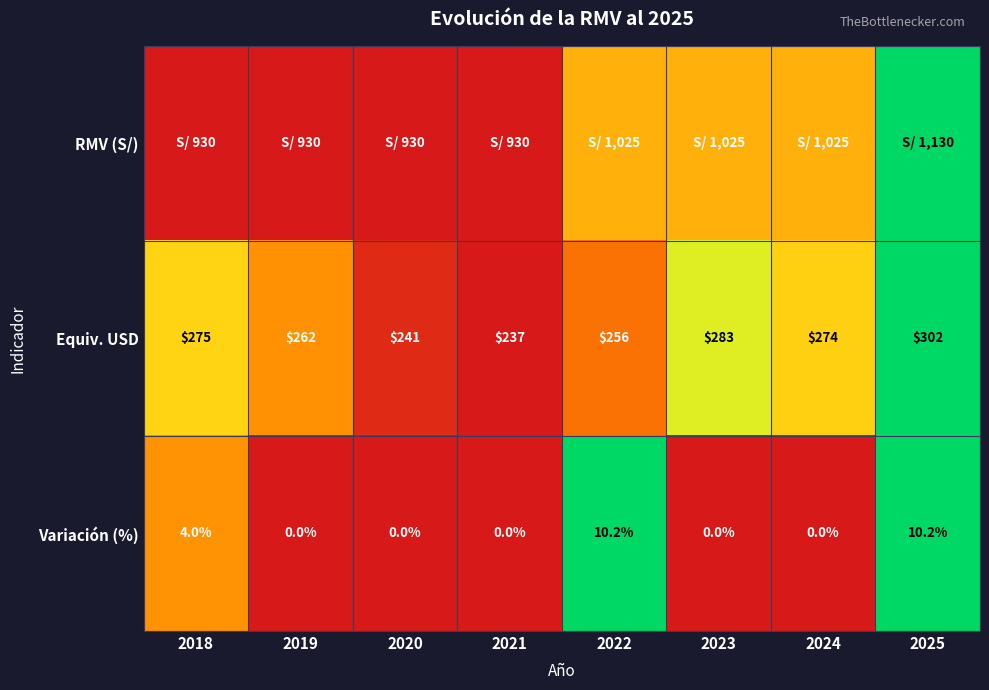

How many values in Variación (%) are above zero?

3